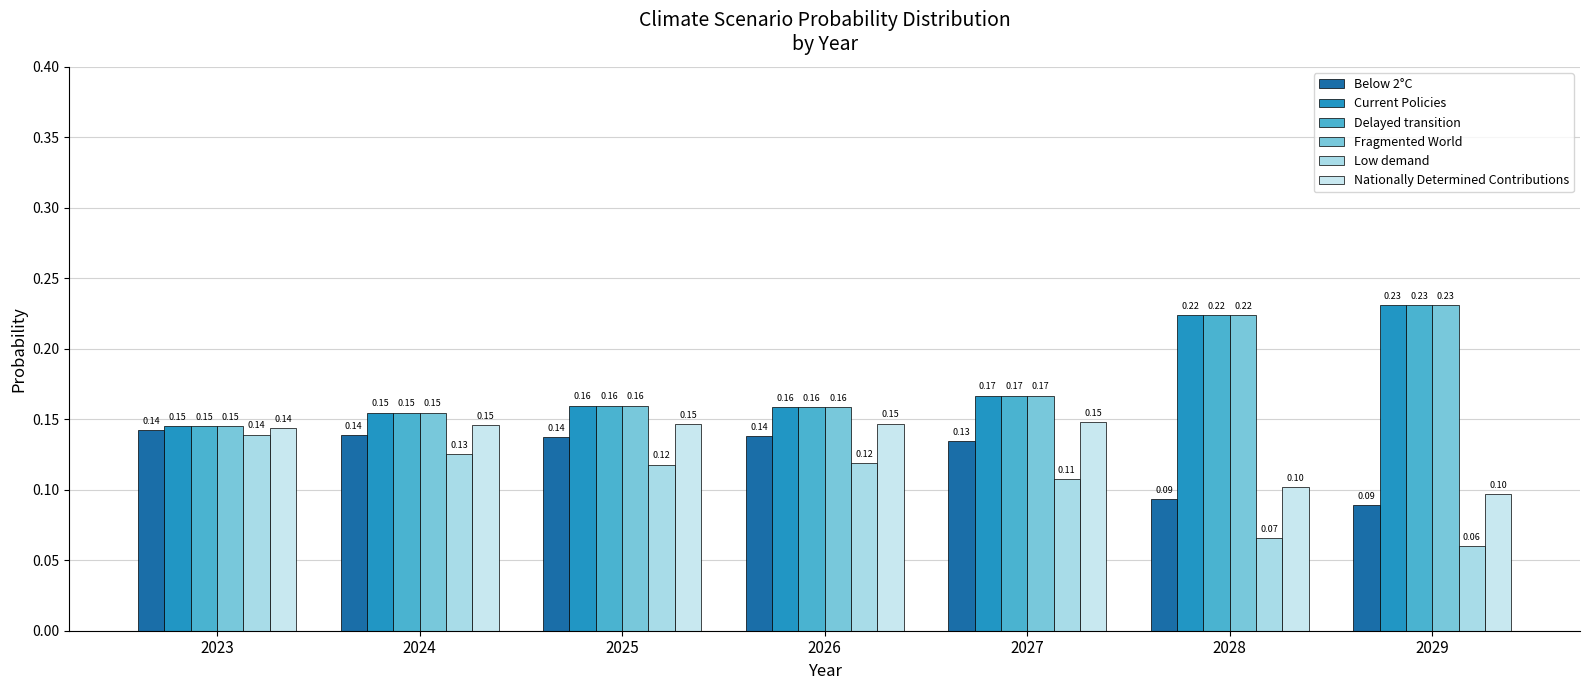

At which label is Fragmented World closest to 0?

2023